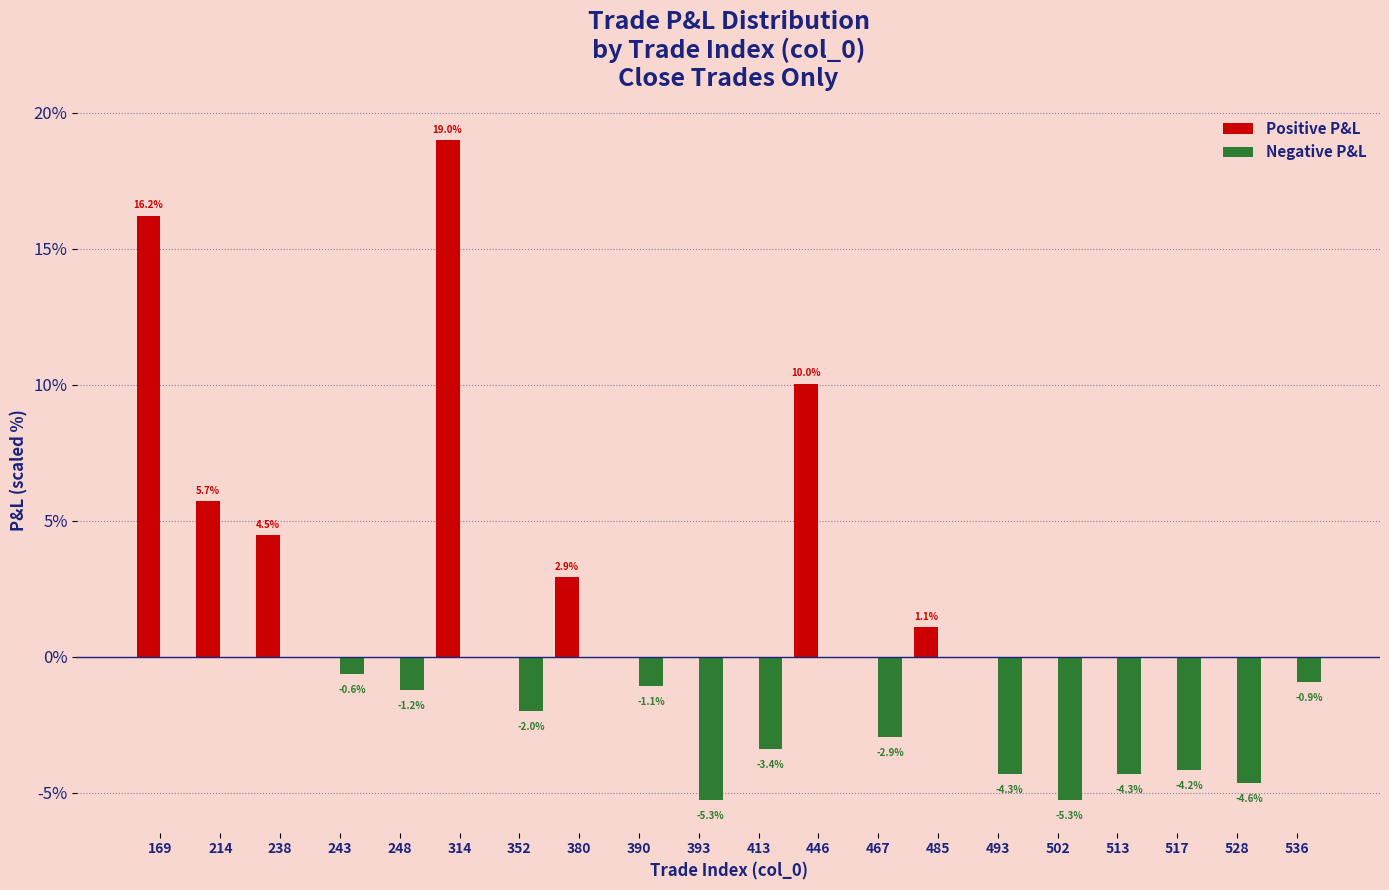

Which series has the largest total across all categories?

Positive P&L